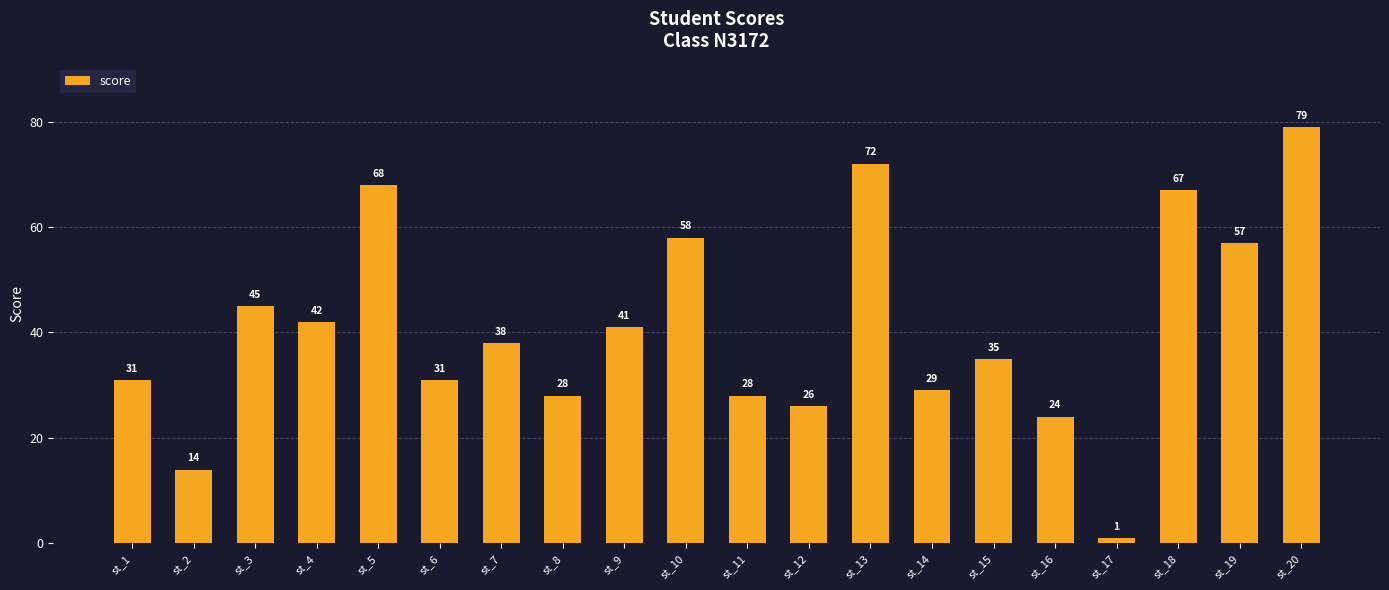

What is the average value?

41